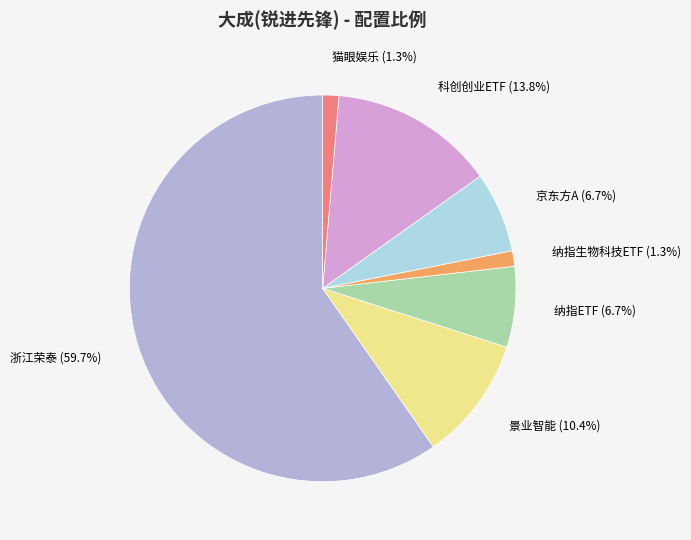

Which has a higher value, 猫眼娱乐 or 景业智能?

景业智能